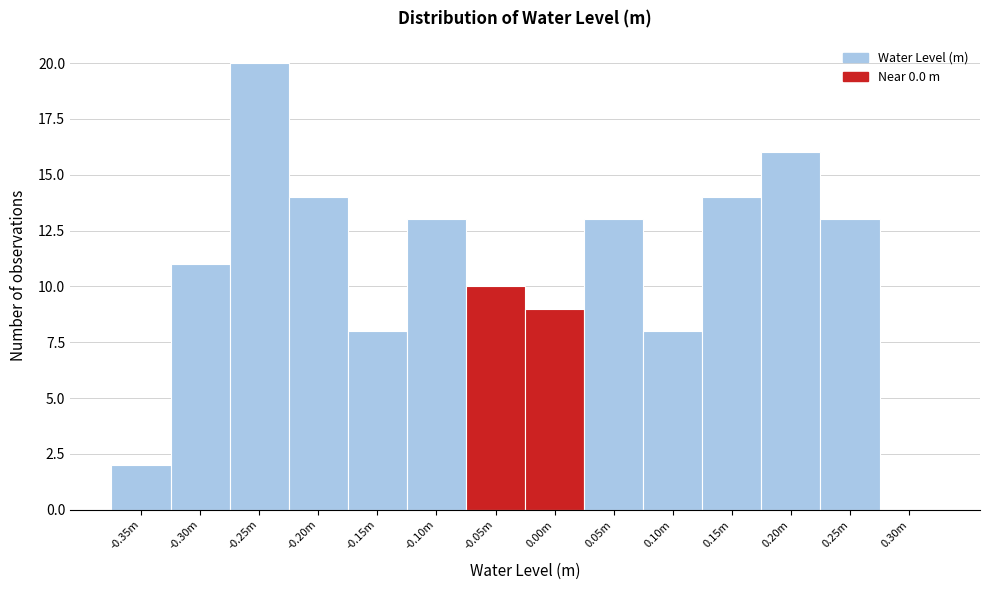

Reading left to right, what are all the values shown in this chart?

-0.35m=2	-0.30m=11	-0.25m=20	-0.20m=14	-0.15m=8	-0.10m=13	-0.05m=10	0.00m=9	0.05m=13	0.10m=8	0.15m=14	0.20m=16	0.25m=13	0.30m=0